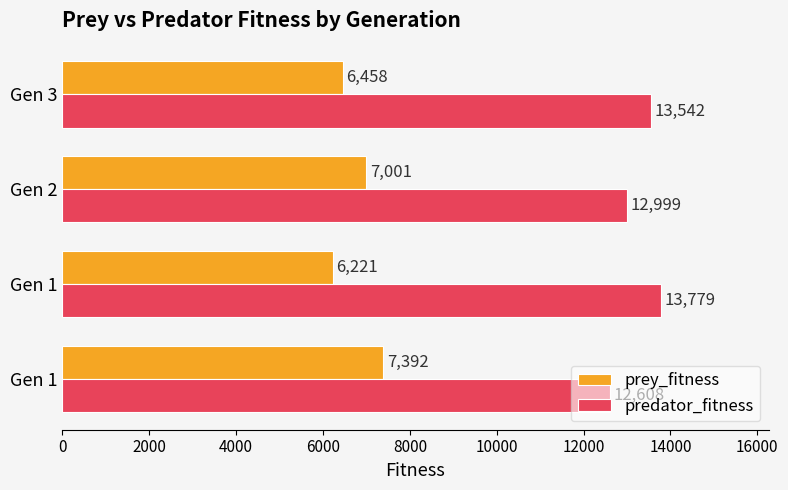

How many categories are shown in the chart?

4